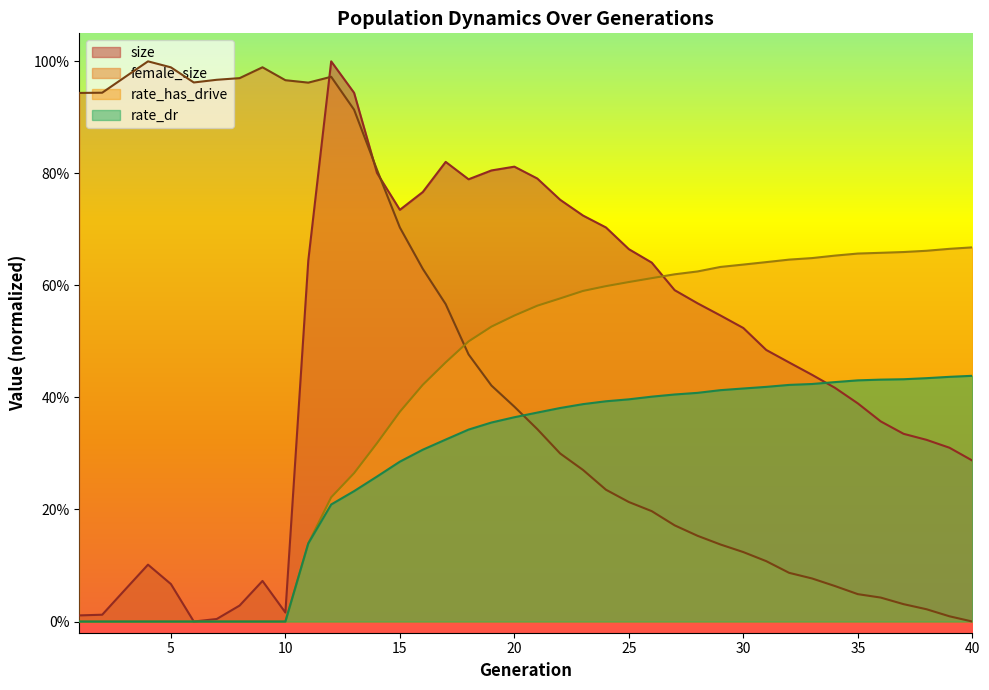

What is the difference between the highest and lowest values at 8?

1.0